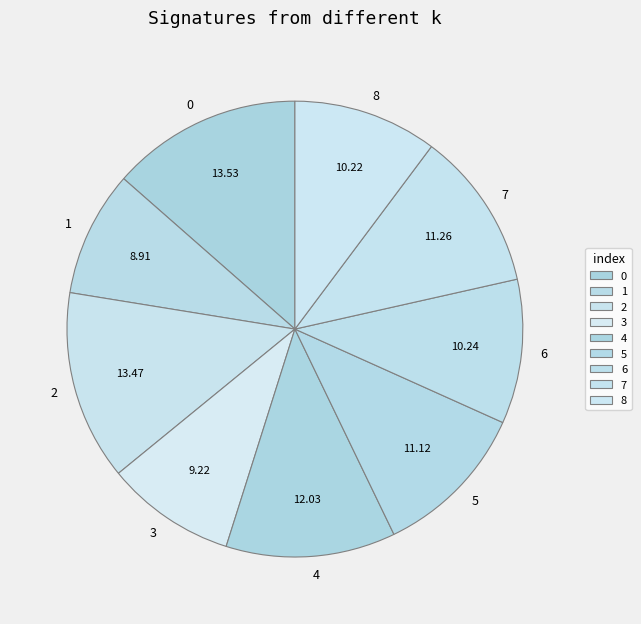

Combined, what portion of the pie is 5 and 4?

23.2%